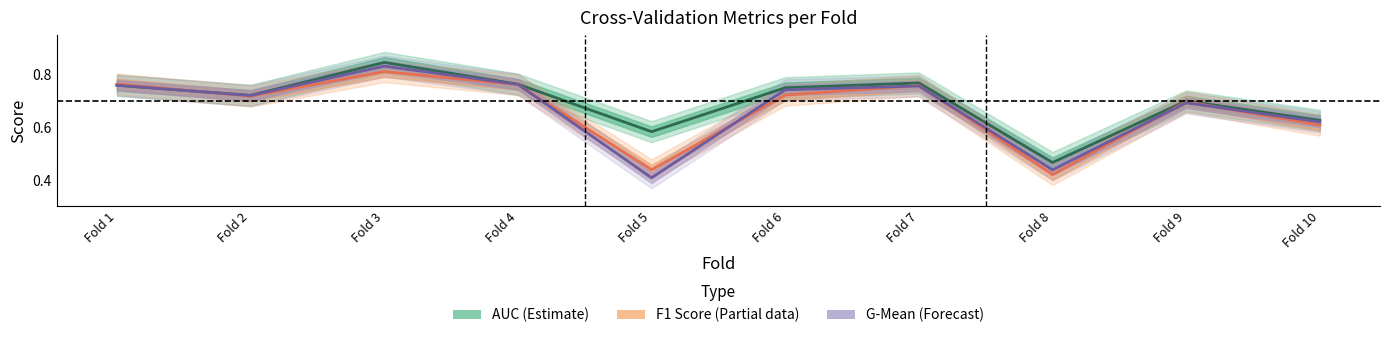

What is the maximum value for g_mean?

0.8